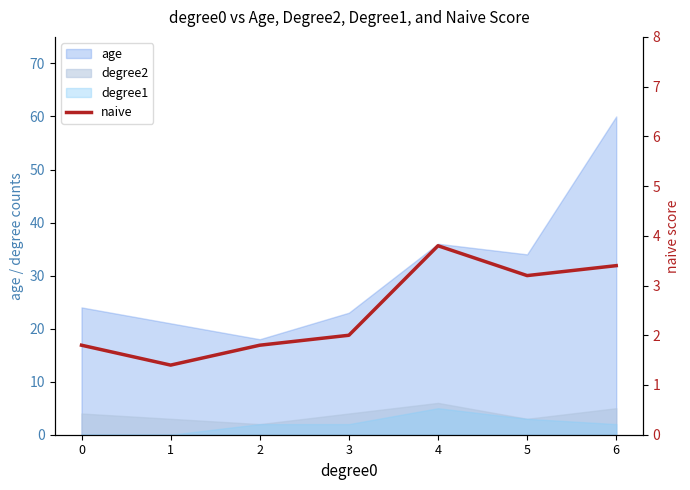

How many data points are above 2?

3